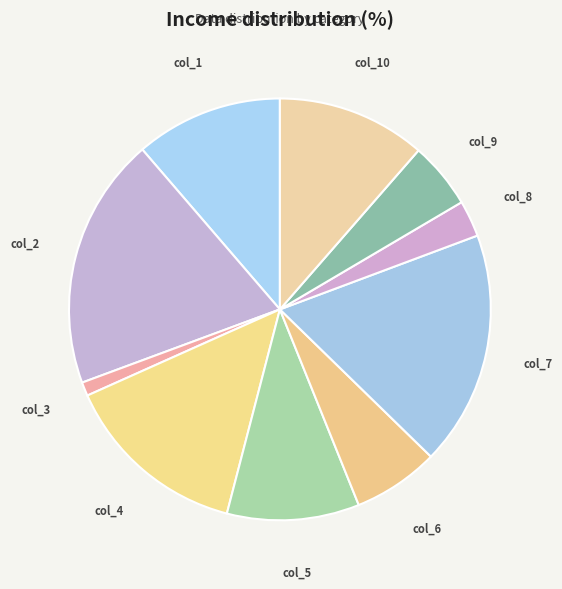

Combined, do col_8 and col_5 account for over 50%?

No